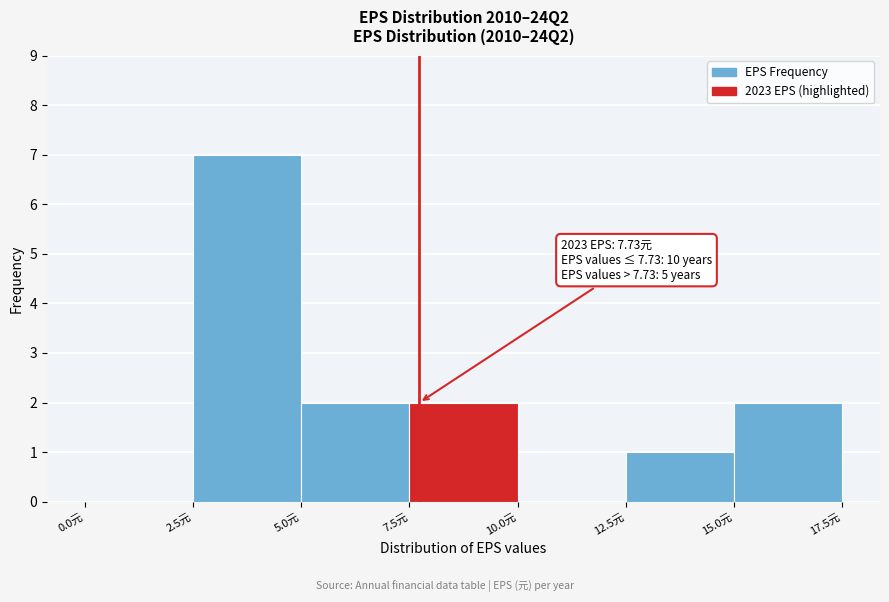

Which range on the x-axis has the tallest bar?

2.5 to 5.0